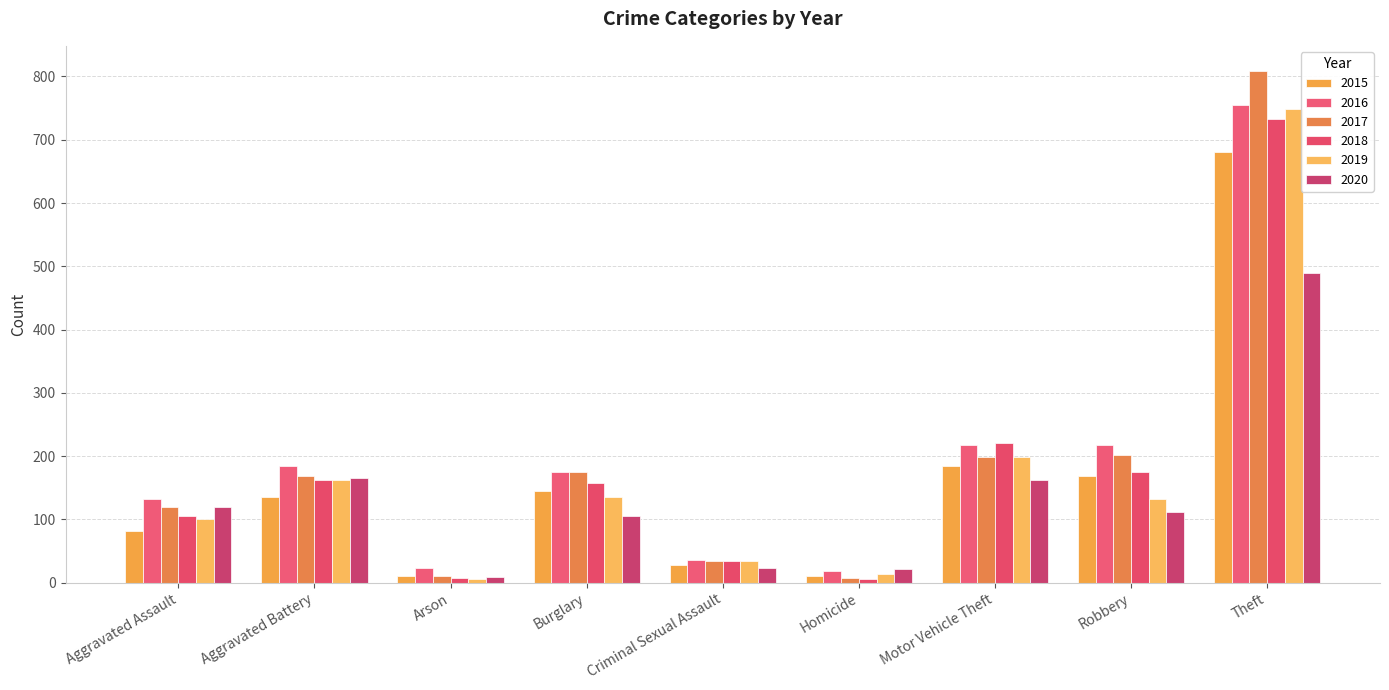

The 2015 series shows 136 at Aggravated Assault. True or false?

False